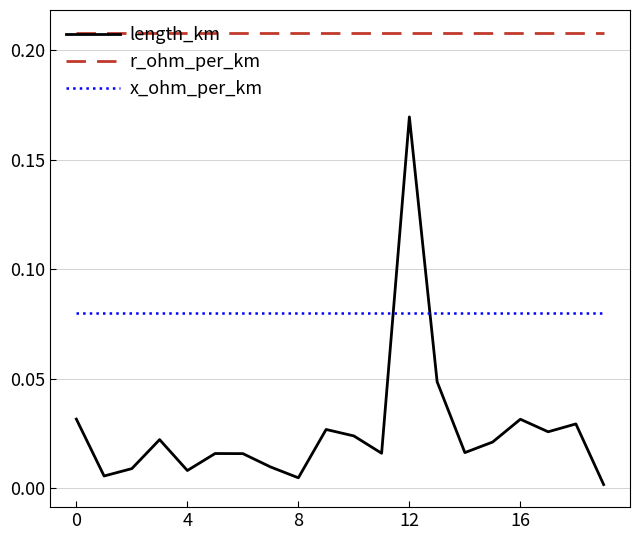

Which series has the widest spread of values?

length_km